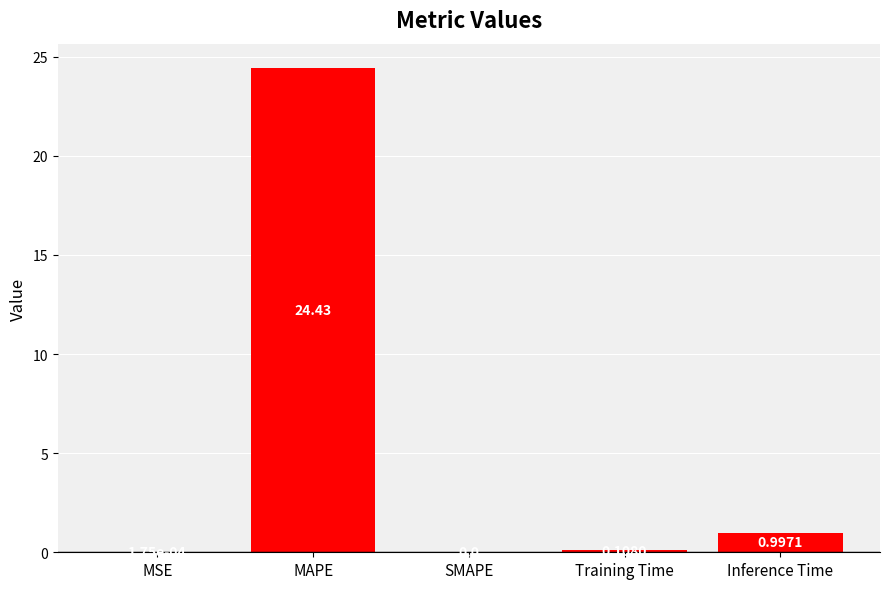

Which label corresponds to the largest value in the chart?

MAPE